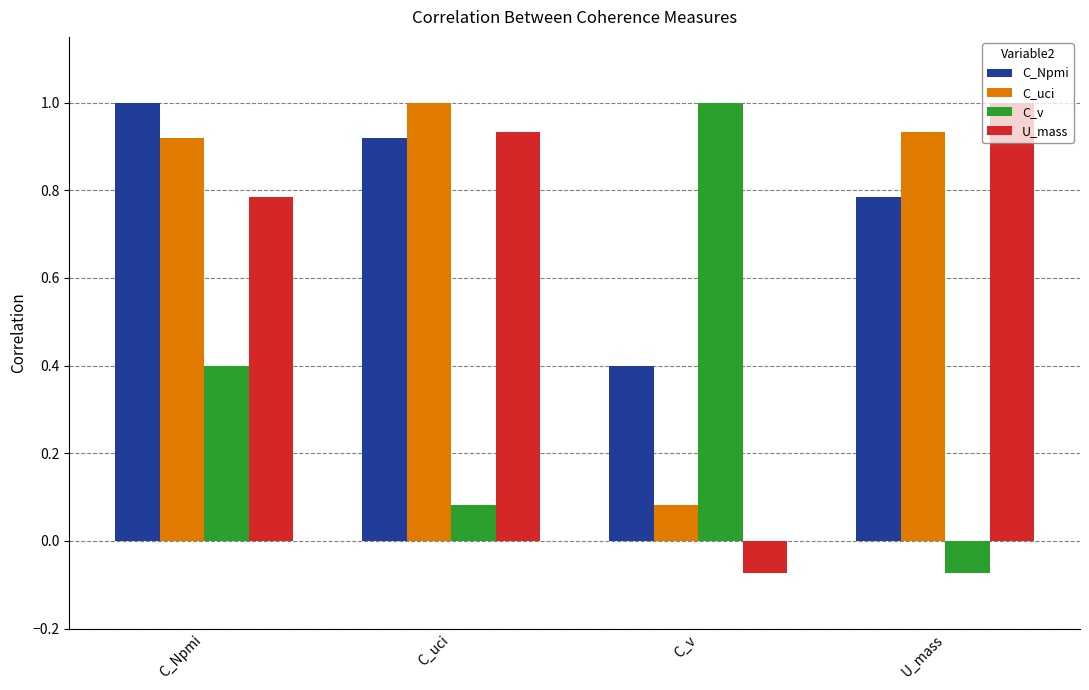

At which label does C_uci reach its peak?

C_uci